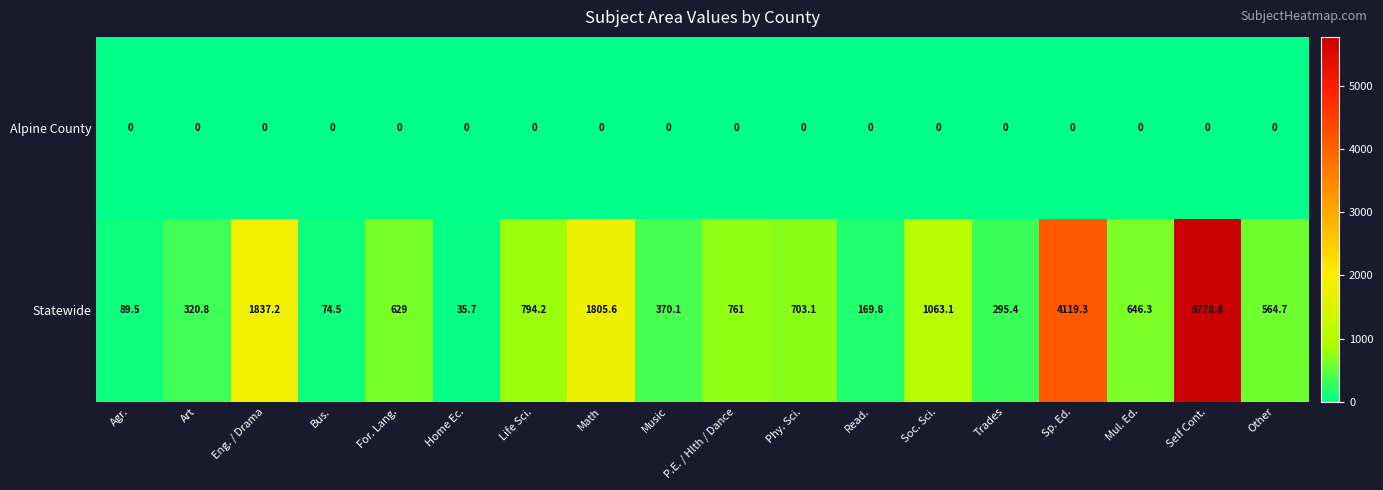

What is the greatest value displayed?

5778.8